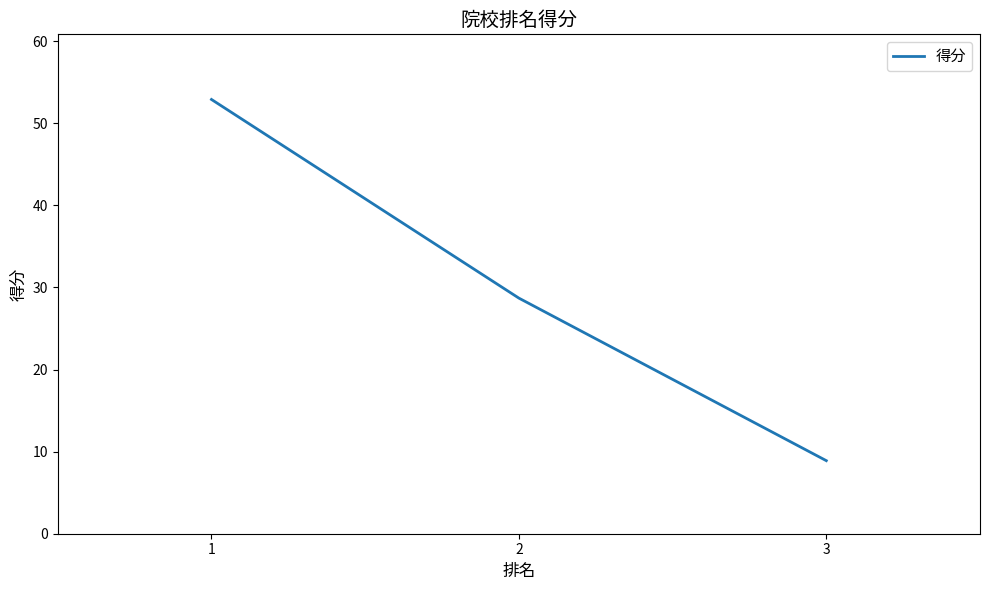

What is the sum of the values at 3 and 2?

37.6